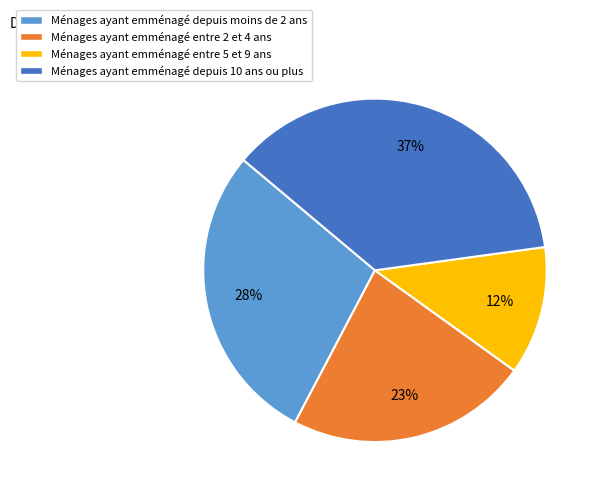

Do Ménages ayant emménagé entre 5 et 9 ans and Ménages ayant emménagé entre 2 et 4 ans together represent more than half of the pie?

No